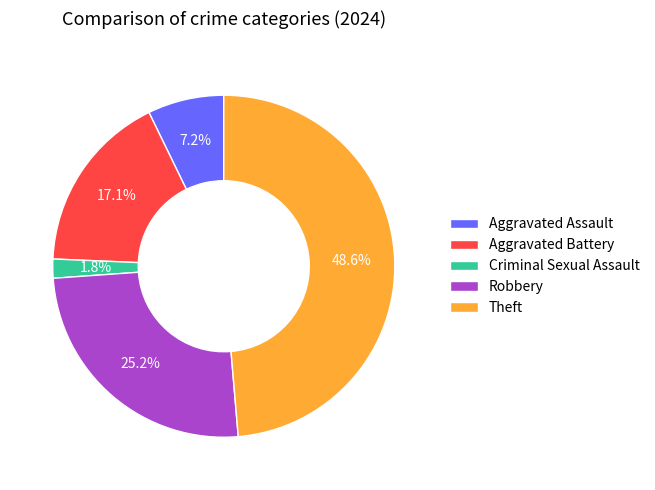

The Aggravated Battery slice represents 32% of the pie. True or false?

False